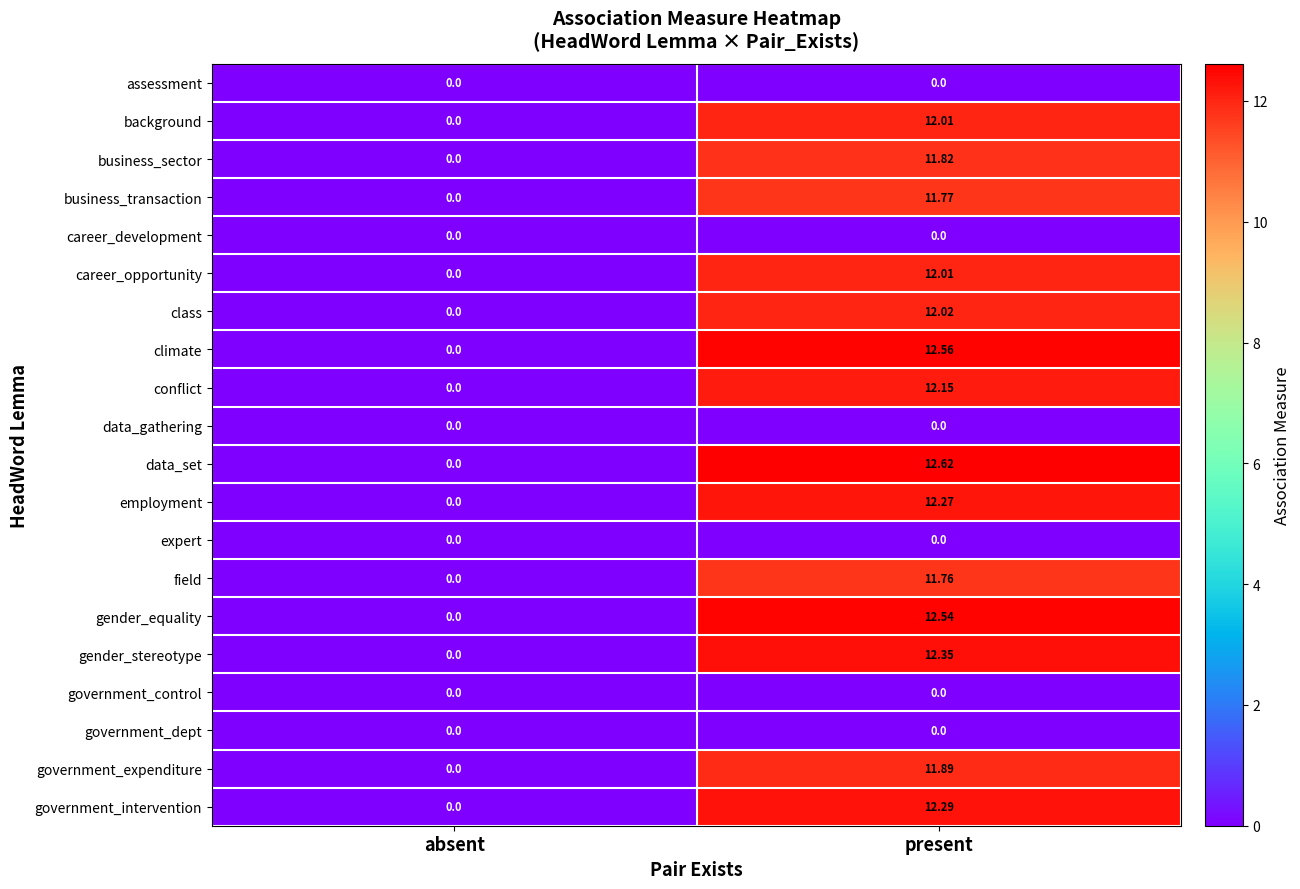

How many positive values does the class series have?

1